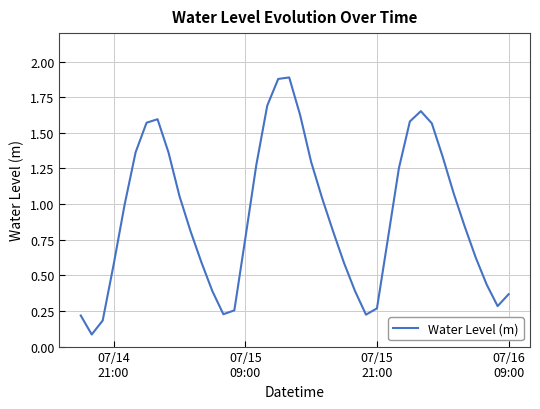

What is the difference between the maximum and minimum values?

1.8